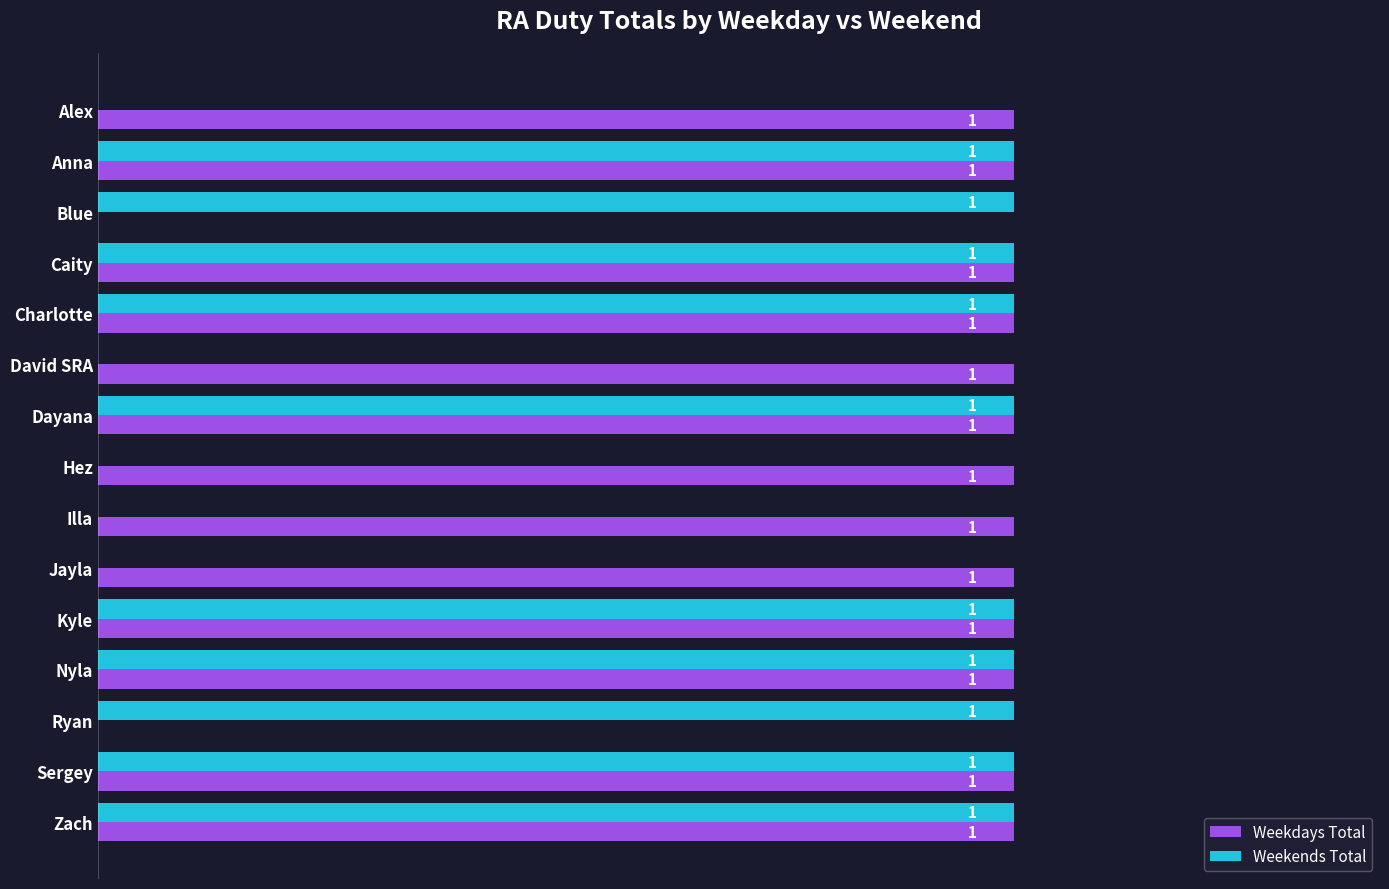

Which series has the largest total across all categories?

Weekdays Total